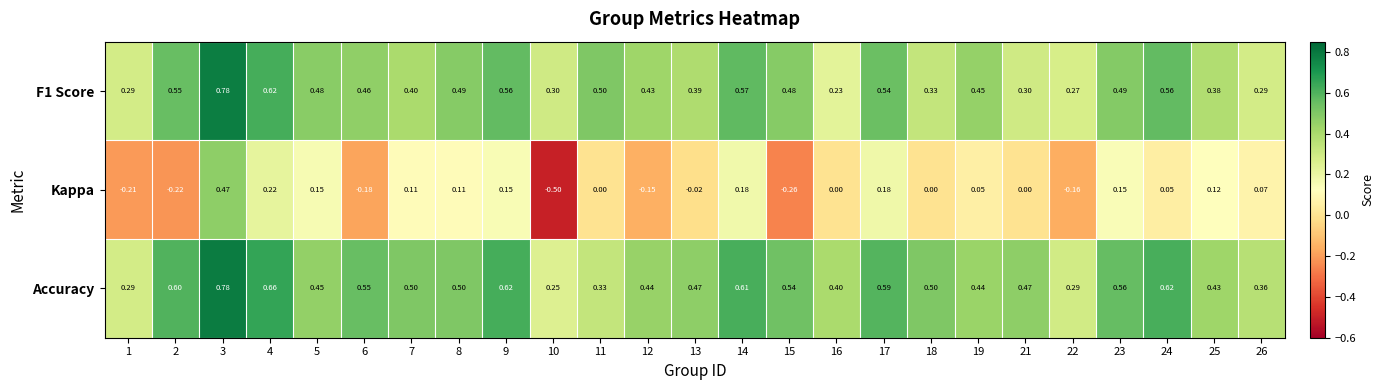

How many series are shown in this chart?

3